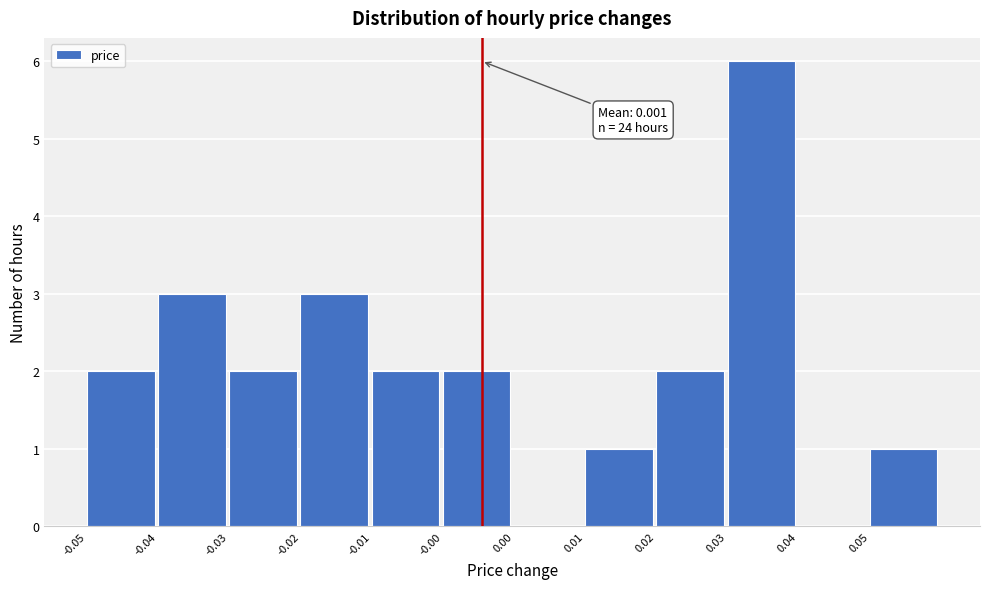

Reading right to left, extract all data points from this chart.

0.05=1	0.04=0	0.03=6	0.02=2	0.01=1	0.00=0	-0.00=2	-0.01=2	-0.02=3	-0.03=2	-0.04=3	-0.05=2